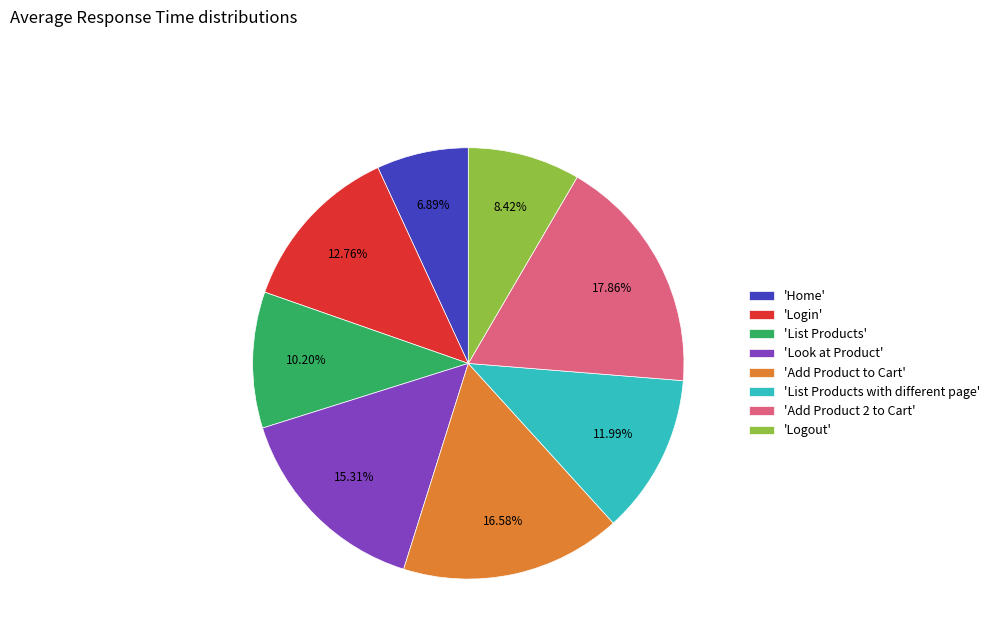

Which slice is the largest?

'Add Product 2 to Cart'